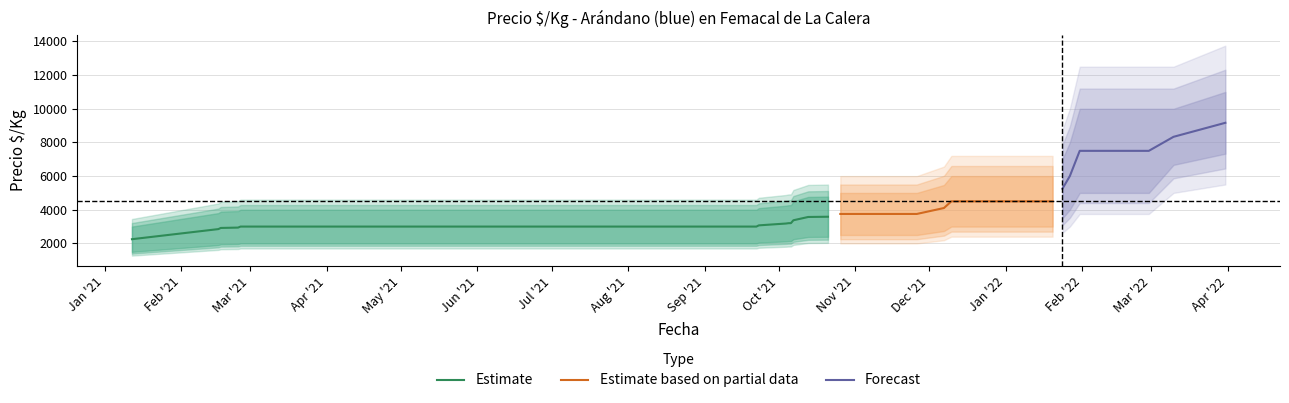

True or false: Precio_min and Precio_max cross at least once.

False